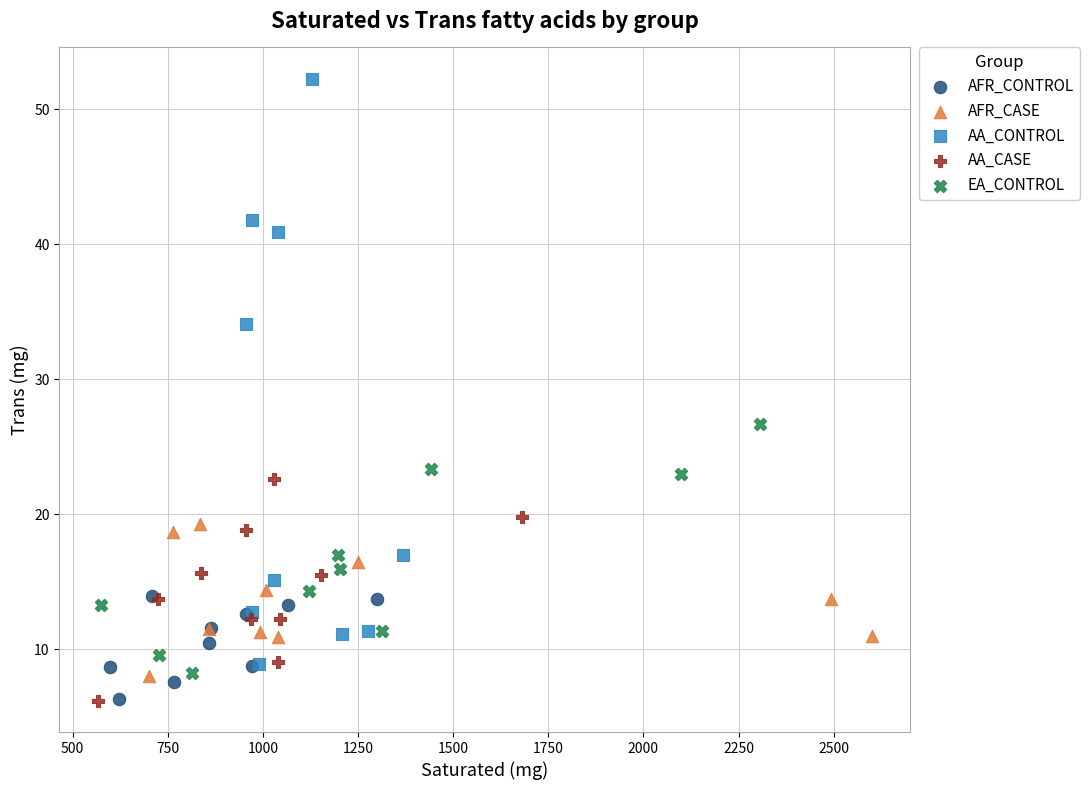

Which series reaches the maximum Y coordinate?

AA_CONTROL